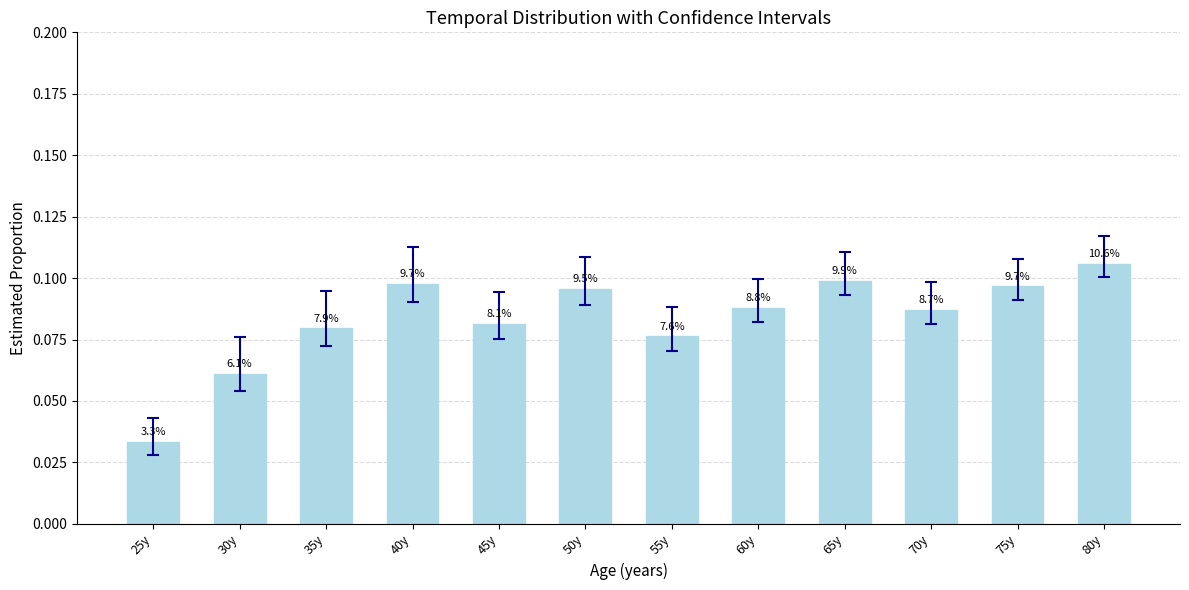

What is the average value?

0.1